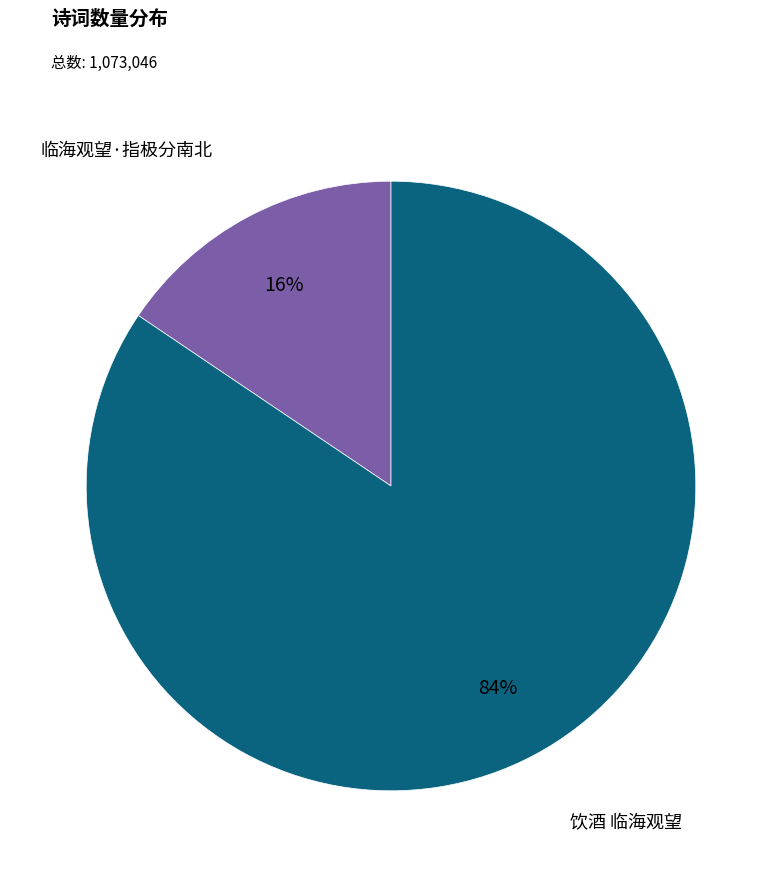

Combined, do 临海观望·指极分南北 and 饮酒 临海观望 account for over 50%?

Yes